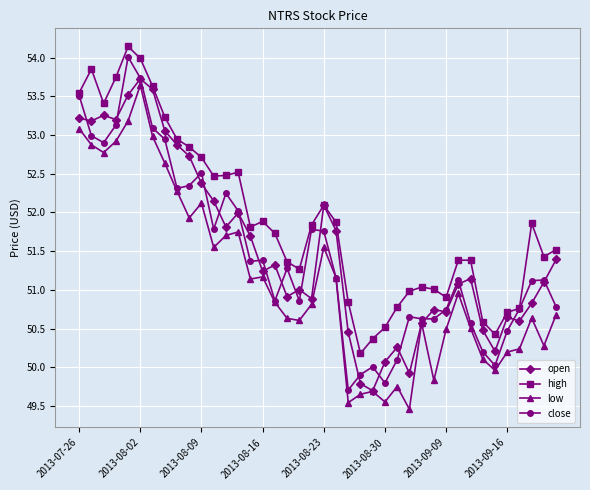

True or false: low and high intersect in this chart.

False